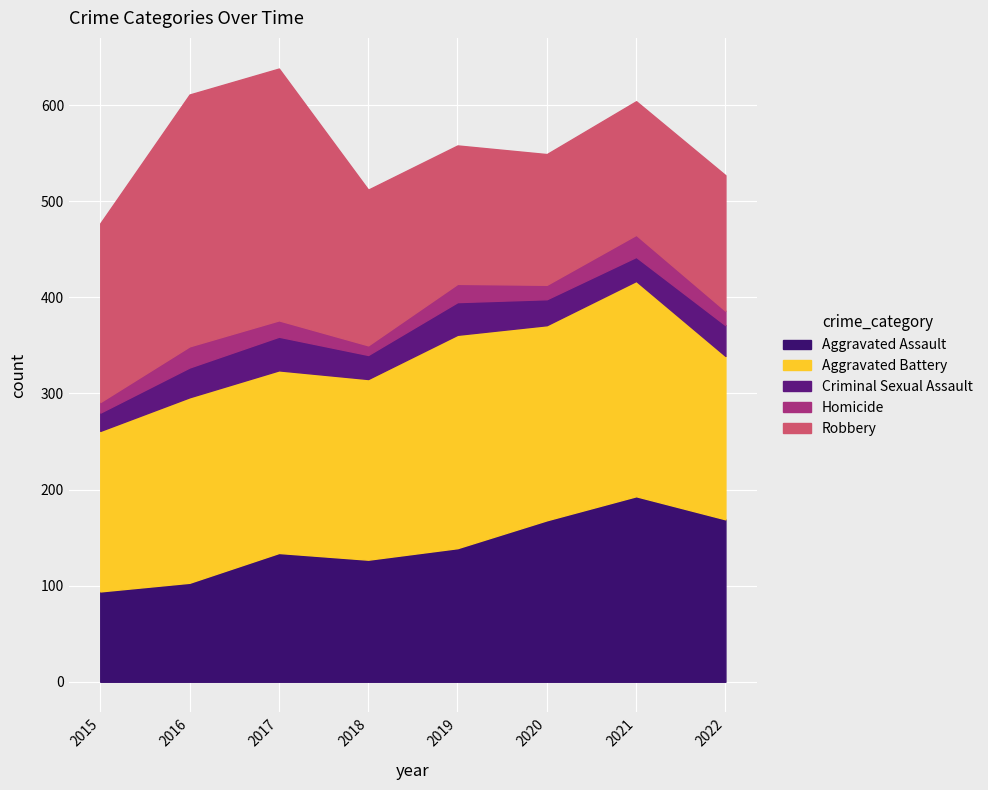

How many categories are shown in the chart?

8